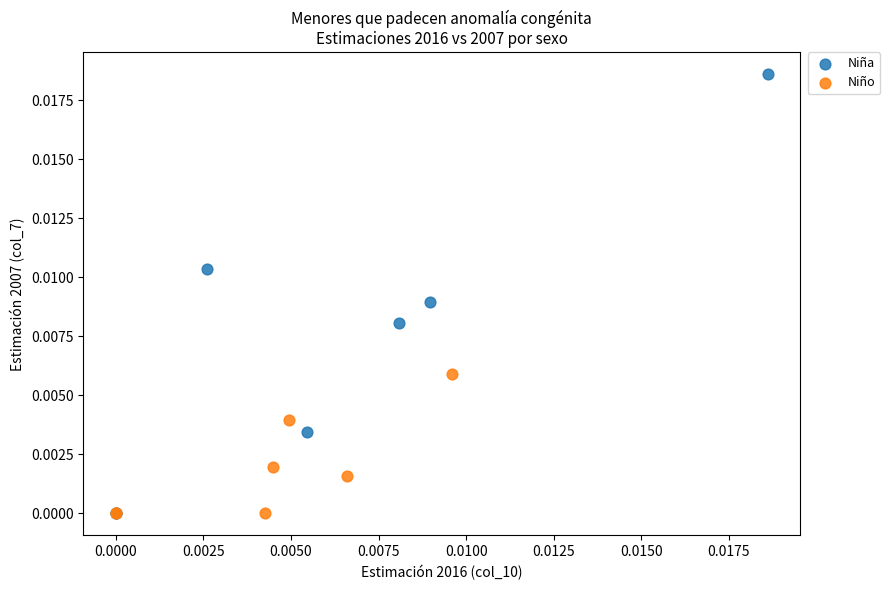

Which series contains the highest Y value?

Niña